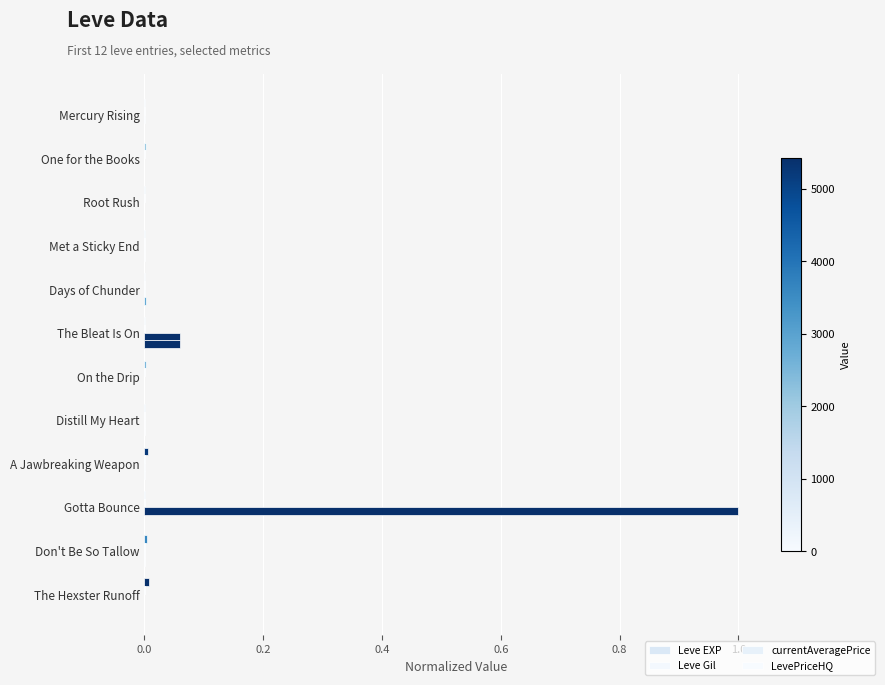

How many series are shown in this chart?

4